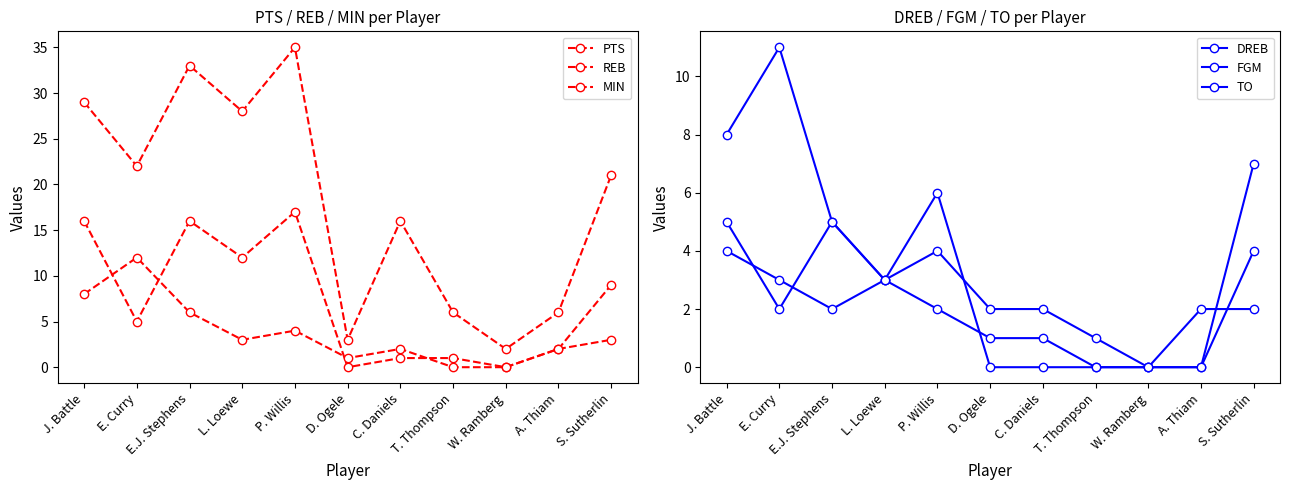

True or false: MIN and REB intersect in this chart.

False